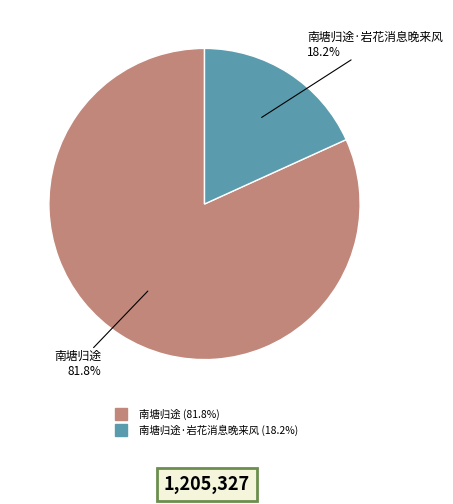

How many segments does this pie chart have?

2